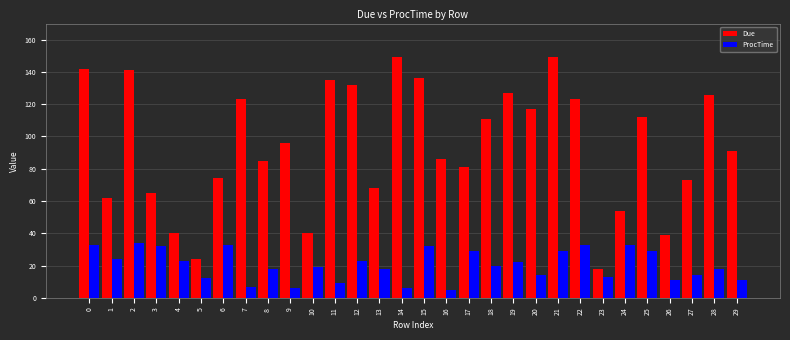

The ProcTime series shows 12 at 12. True or false?

False